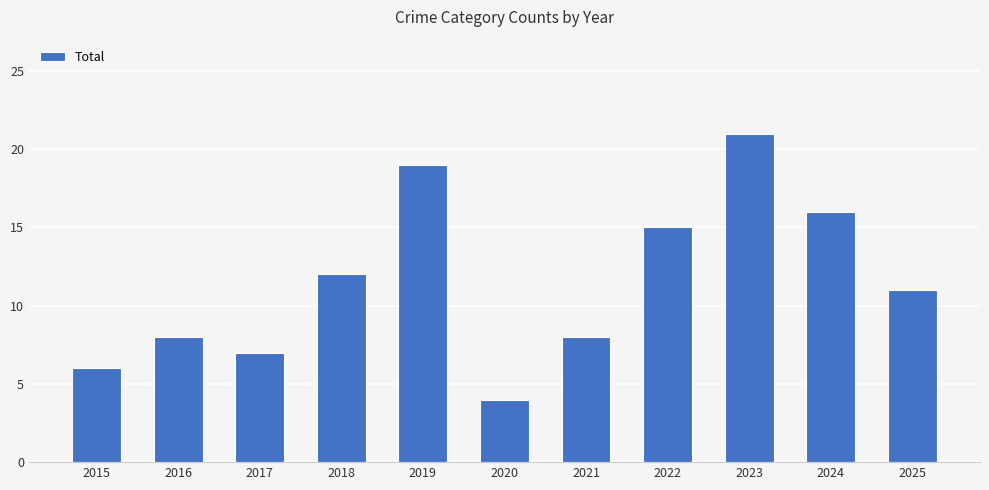

What is the value of the 3rd bar from the left?

7